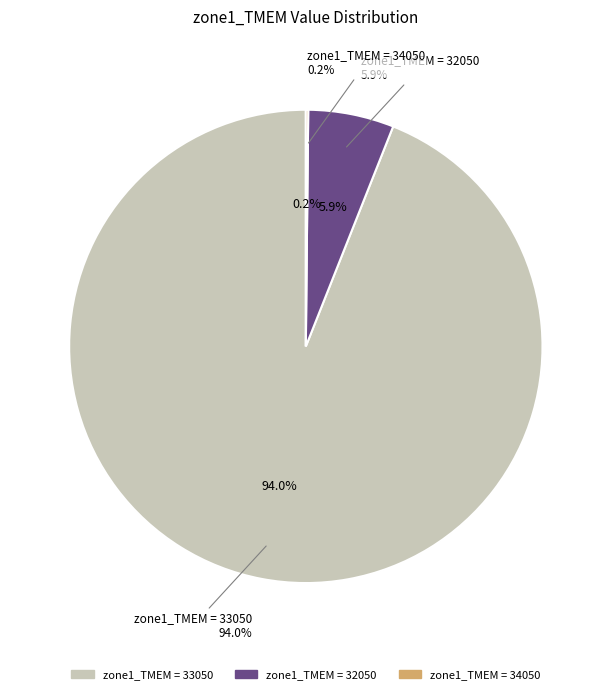

The 32050 slice represents 18% of the pie. True or false?

False